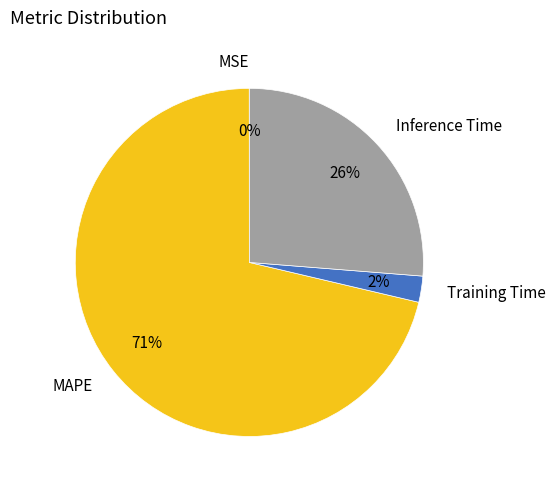

Is the sum of Training Time and Inference Time greater than half?

No